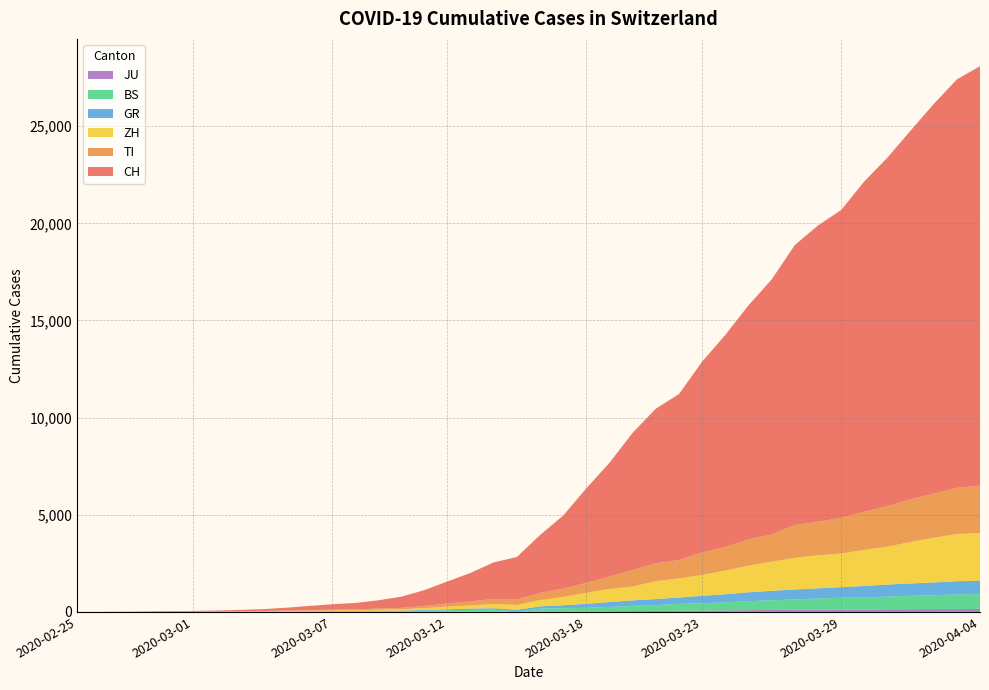

Reading left to right, list all the values displayed in this chart.

CH: 2020-02-25=0	2020-02-26=4	2020-02-27=8	2020-02-28=19	2020-02-29=29	2020-03-01=35	2020-03-02=49	2020-03-03=69	2020-03-04=96	2020-03-05=140	2020-03-06=214	2020-03-07=276	2020-03-08=323	2020-03-09=424	2020-03-10=575	2020-03-11=814	2020-03-12=1129	2020-03-13=1470	2020-03-14=1877	2020-03-15=2176	2020-03-16=2983	2020-03-17=3763	2020-03-18=4870	2020-03-19=5854	2020-03-20=7067	2020-03-21=7959	2020-03-22=8542	2020-03-23=9820	2020-03-24=10914	2020-03-25=12043	2020-03-26=13118	2020-03-27=14407	2020-03-28=15244	2020-03-29=15838	2020-03-30=16994	2020-03-31=17931	2020-04-01=18970	2020-04-02=20050	2020-04-03=21018	2020-04-04=21583
TI: 2020-02-25=0	2020-02-26=1	2020-02-27=1	2020-02-28=1	2020-02-29=2	2020-03-01=2	2020-03-02=4	2020-03-03=8	2020-03-04=13	2020-03-05=25	2020-03-06=28	2020-03-07=41	2020-03-08=49	2020-03-09=61	2020-03-10=75	2020-03-11=108	2020-03-12=163	2020-03-13=206	2020-03-14=265	2020-03-15=293	2020-03-16=368	2020-03-17=426	2020-03-18=511	2020-03-19=638	2020-03-20=849	2020-03-21=916	2020-03-22=945	2020-03-23=1162	2020-03-24=1209	2020-03-25=1354	2020-03-26=1401	2020-03-27=1688	2020-03-28=1727	2020-03-29=1837	2020-03-30=1962	2020-03-31=2091	2020-04-01=2195	2020-04-02=2271	2020-04-03=2377	2020-04-04=2442
ZH: 2020-02-25=0	2020-02-26=0	2020-02-27=2	2020-02-28=2	2020-02-29=6	2020-03-01=7	2020-03-02=10	2020-03-03=13	2020-03-04=15	2020-03-05=23	2020-03-06=29	2020-03-07=34	2020-03-08=40	2020-03-09=49	2020-03-10=62	2020-03-11=101	2020-03-12=140	2020-03-13=163	2020-03-14=218	2020-03-15=250	2020-03-16=326	2020-03-17=429	2020-03-18=568	2020-03-19=679	2020-03-20=711	2020-03-21=925	2020-03-22=984	2020-03-23=1073	2020-03-24=1221	2020-03-25=1368	2020-03-26=1500	2020-03-27=1627	2020-03-28=1701	2020-03-29=1733	2020-03-30=1859	2020-03-31=1947	2020-04-01=2136	2020-04-02=2300	2020-04-03=2428	2020-04-04=2461
BS: 2020-02-25=0	2020-02-26=0	2020-02-27=1	2020-02-28=1	2020-02-29=1	2020-03-01=1	2020-03-02=1	2020-03-03=3	2020-03-04=3	2020-03-05=8	2020-03-06=15	2020-03-07=21	2020-03-08=24	2020-03-09=28	2020-03-10=33	2020-03-11=49	2020-03-12=73	2020-03-13=92	2020-03-14=100	2020-03-15=0	2020-03-16=143	2020-03-17=164	2020-03-18=181	2020-03-19=220	2020-03-20=270	2020-03-21=297	2020-03-22=356	2020-03-23=374	2020-03-24=410	2020-03-25=462	2020-03-26=501	2020-03-27=530	2020-03-28=569	2020-03-29=605	2020-03-30=617	2020-03-31=653	2020-04-01=687	2020-04-02=714	2020-04-03=754	2020-04-04=767
GR: 2020-02-25=0	2020-02-26=2	2020-02-27=2	2020-02-28=6	2020-02-29=6	2020-03-01=6	2020-03-02=9	2020-03-03=10	2020-03-04=13	2020-03-05=15	2020-03-06=16	2020-03-07=18	2020-03-08=19	2020-03-09=28	2020-03-10=32	2020-03-11=44	2020-03-12=53	2020-03-13=65	2020-03-14=73	2020-03-15=93	2020-03-16=118	2020-03-17=152	2020-03-18=204	2020-03-19=252	2020-03-20=283	2020-03-21=311	2020-03-22=327	2020-03-23=386	2020-03-24=419	2020-03-25=458	2020-03-26=487	2020-03-27=513	2020-03-28=527	2020-03-29=542	2020-03-30=591	2020-03-31=617	2020-04-01=635	2020-04-02=655	2020-04-03=678	2020-04-04=680
JU: 2020-02-25=0	2020-02-26=0	2020-02-27=1	2020-02-28=1	2020-02-29=1	2020-03-01=1	2020-03-02=1	2020-03-03=2	2020-03-04=2	2020-03-05=4	2020-03-06=4	2020-03-07=5	2020-03-08=5	2020-03-09=7	2020-03-10=7	2020-03-11=7	2020-03-12=12	2020-03-13=17	2020-03-14=18	2020-03-15=19	2020-03-16=25	2020-03-17=29	2020-03-18=32	2020-03-19=36	2020-03-20=44	2020-03-21=54	2020-03-22=61	2020-03-23=69	2020-03-24=82	2020-03-25=92	2020-03-26=100	2020-03-27=114	2020-03-28=119	2020-03-29=127	2020-03-30=128	2020-03-31=140	2020-04-01=145	2020-04-02=149	2020-04-03=149	2020-04-04=154